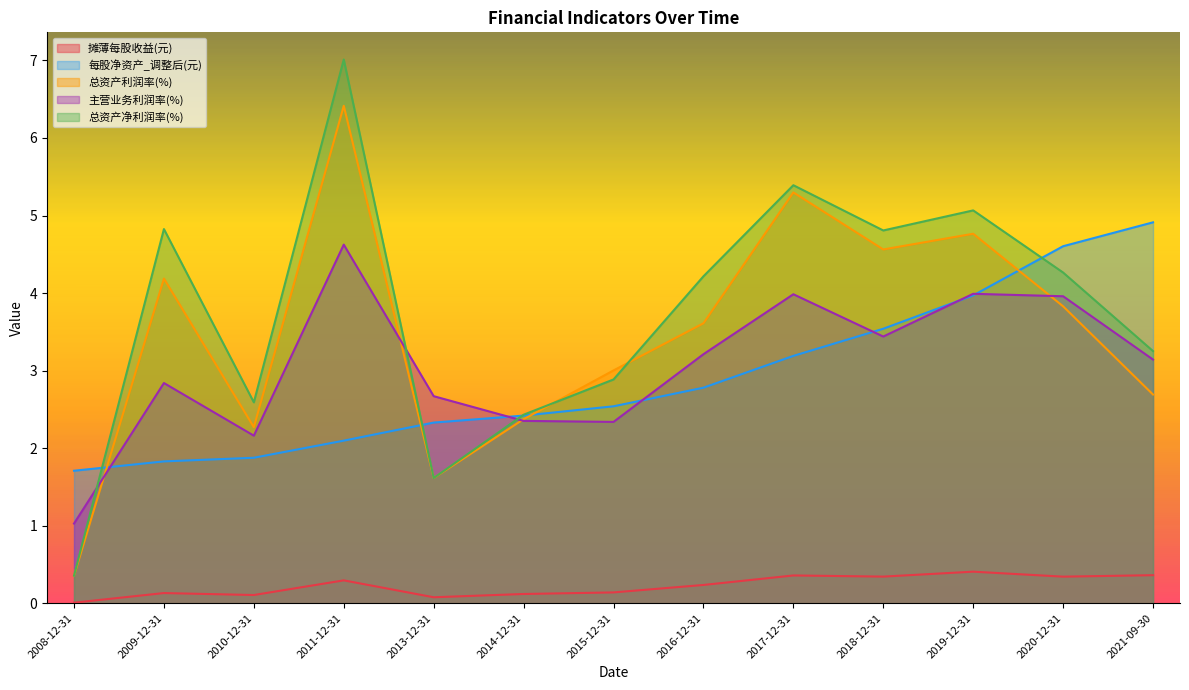

True or false: 摊薄每股收益(元) and 总资产利润率(%) cross at least once.

False